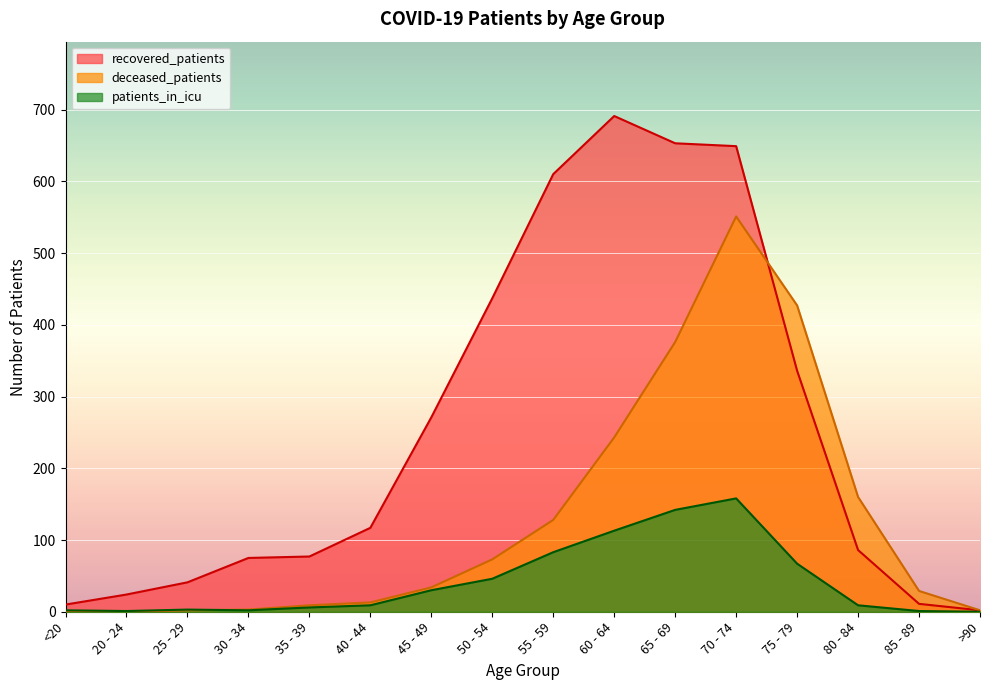

How many lines are shown in the chart?

3